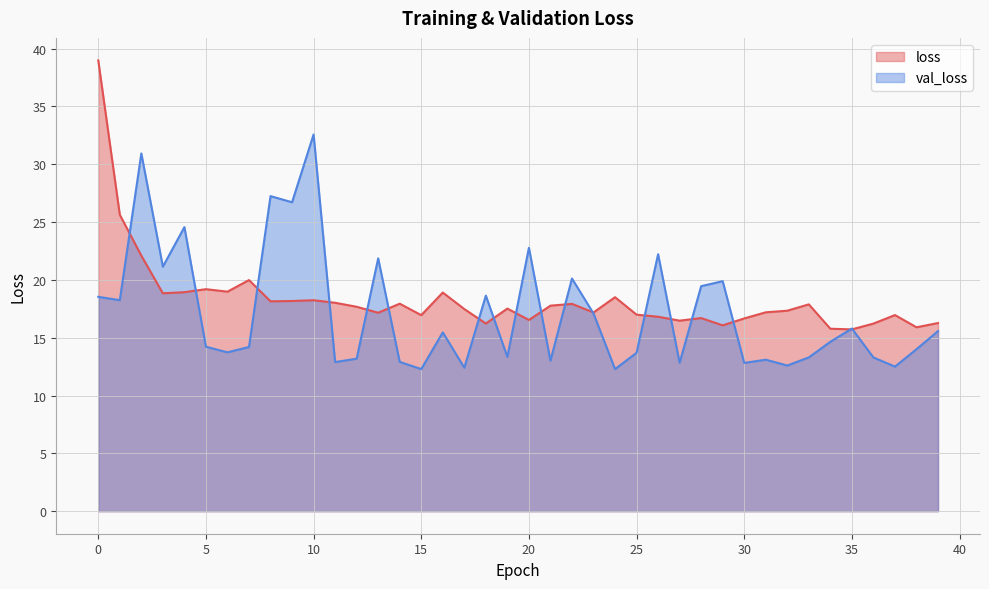

What is the maximum value for val_loss?

32.6